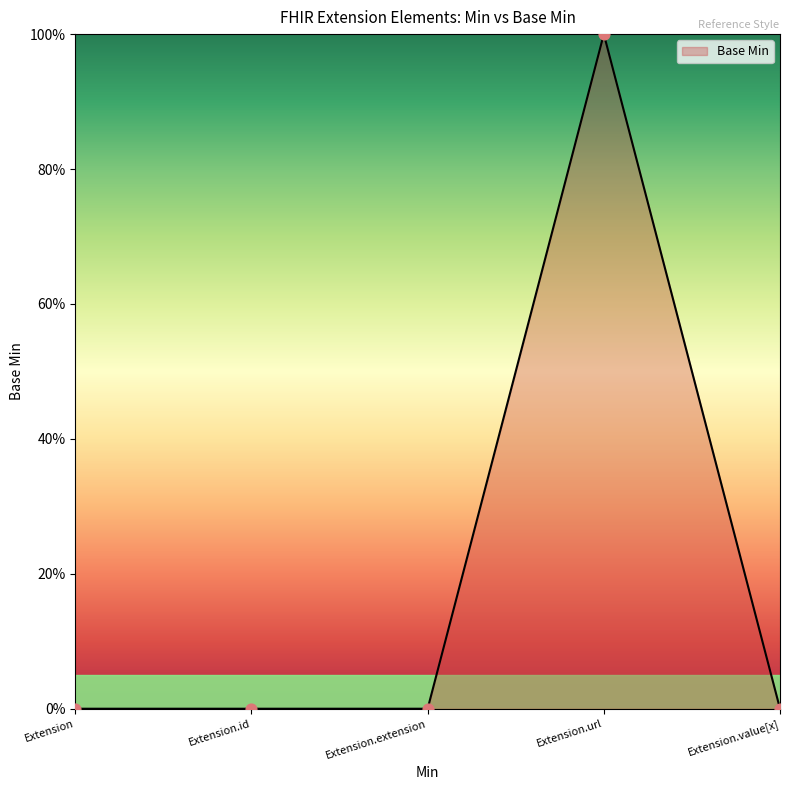

Does the chart have visible grid lines?

No